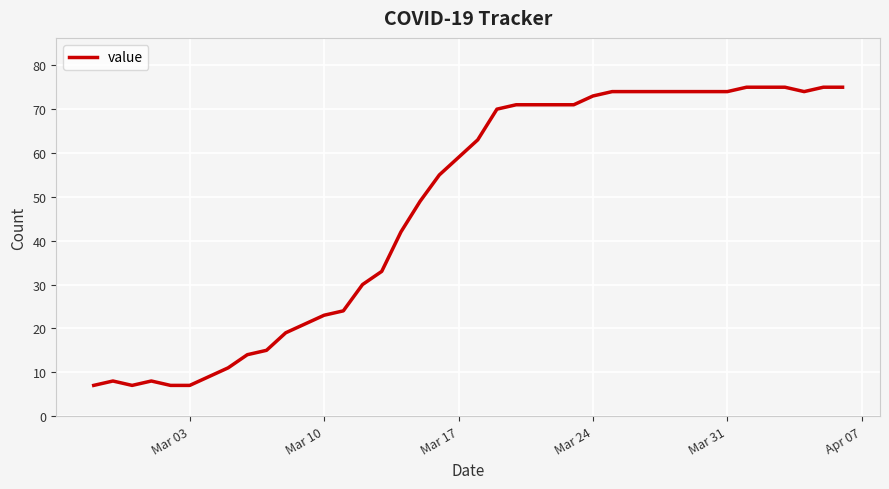

What is the average value?

48